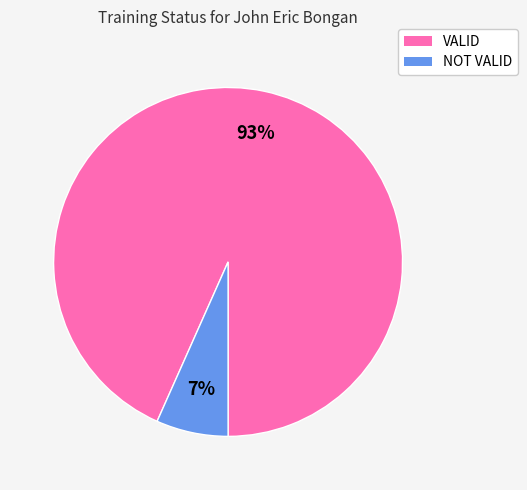

Which has a higher value, NOT VALID or VALID?

VALID